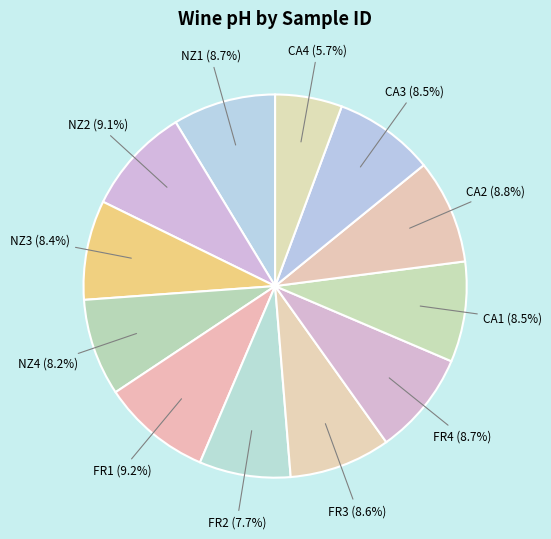

How many slices are in this pie chart?

12